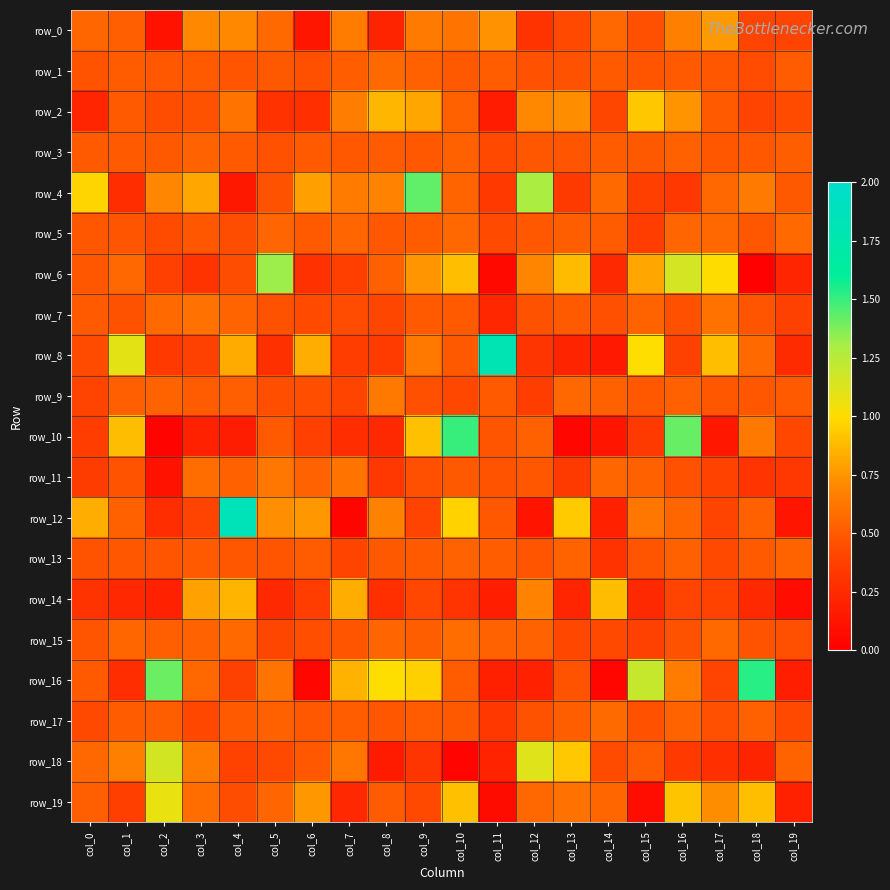

Rank the series by their maximum value, from highest to lowest.

row_12, row_8, row_16, row_10, row_4, row_6, row_18, row_19, row_2, row_14, row_0, row_9, row_11, row_7, row_15, row_17, row_1, row_5, row_13, row_3